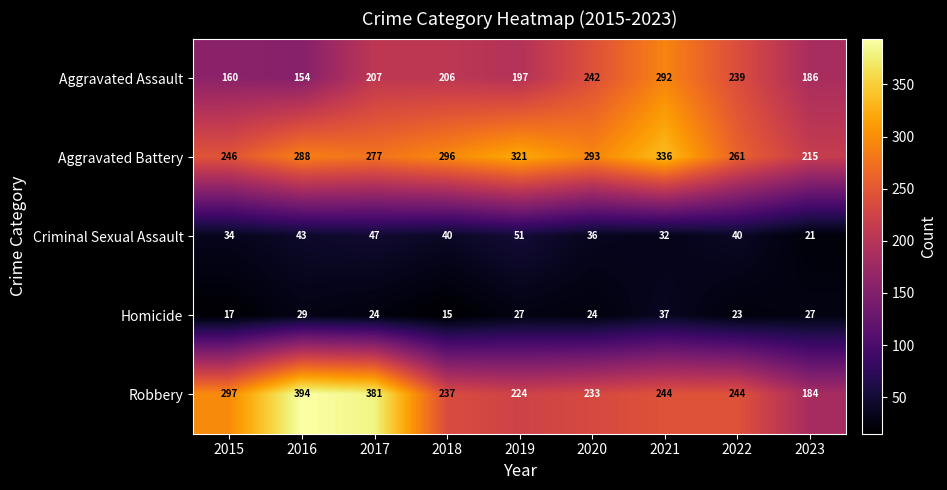

How many series are shown in this chart?

5